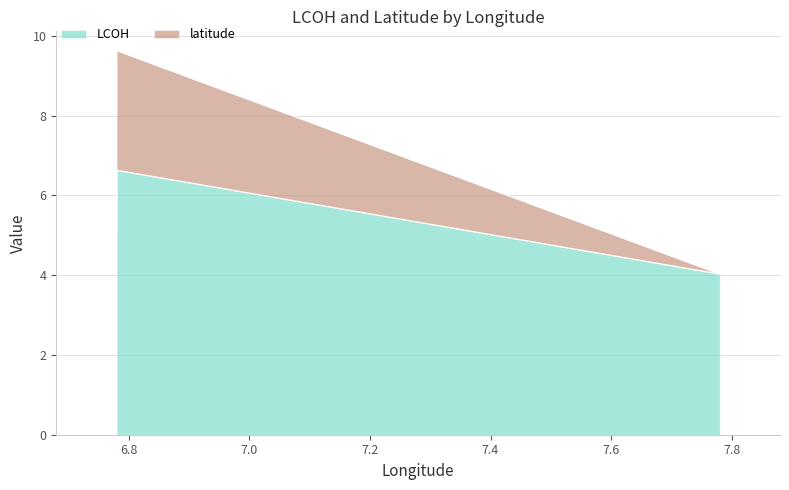

Count the number of categories in the chart.

4